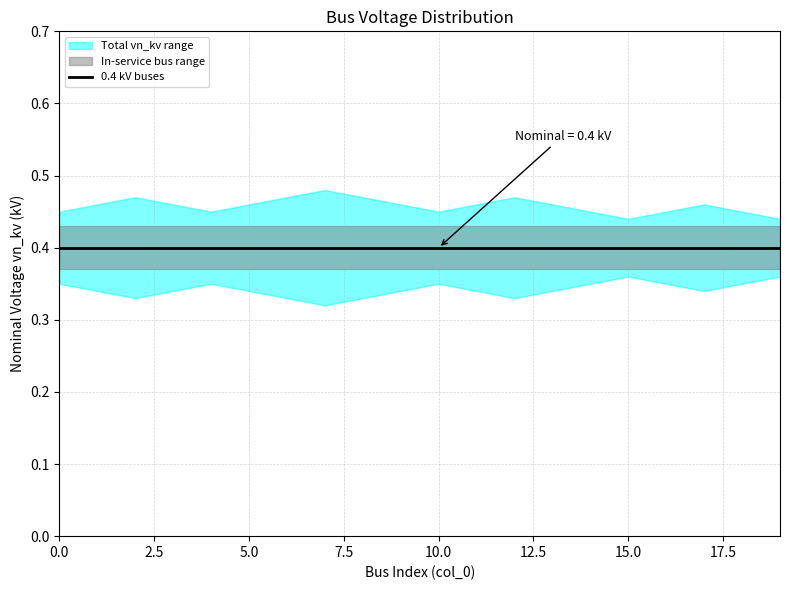

What is the value of the 0.4 kV buses point at the 18th from the left?

0.4